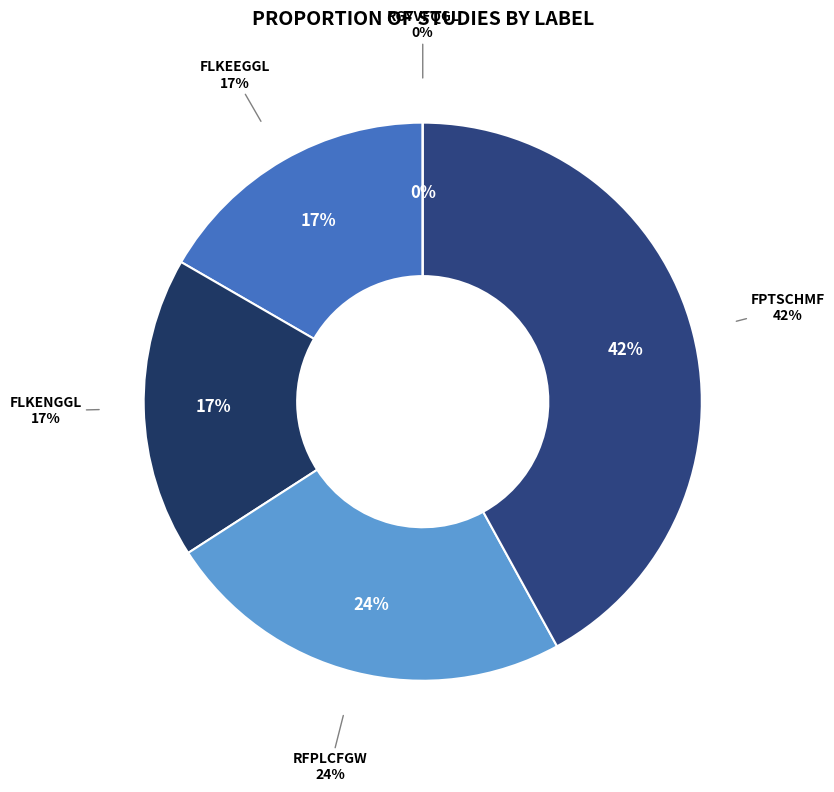

Which category has the biggest portion of the pie?

FPTSCHMF